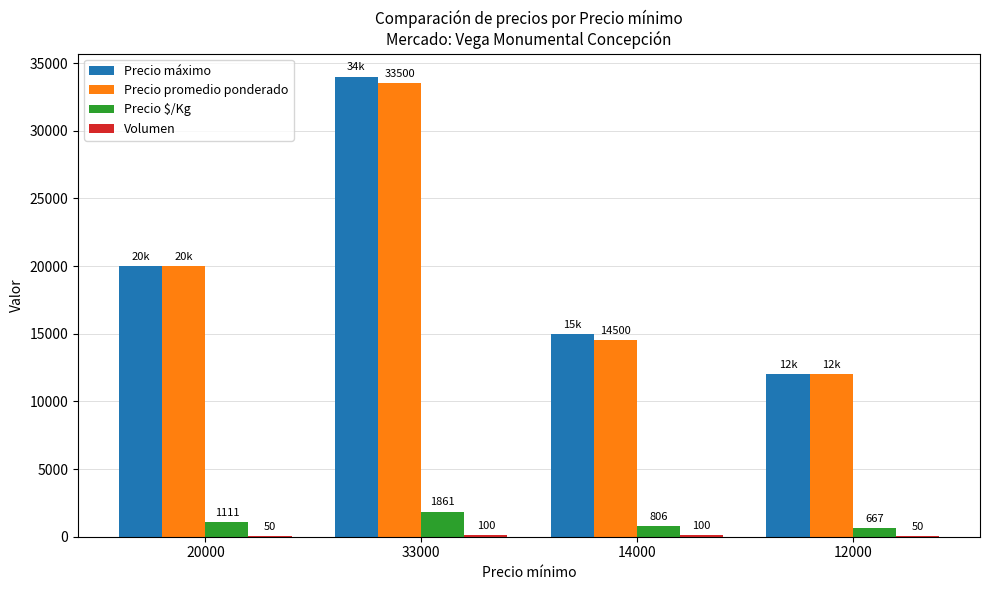

Which category has the highest value across all series?

33000